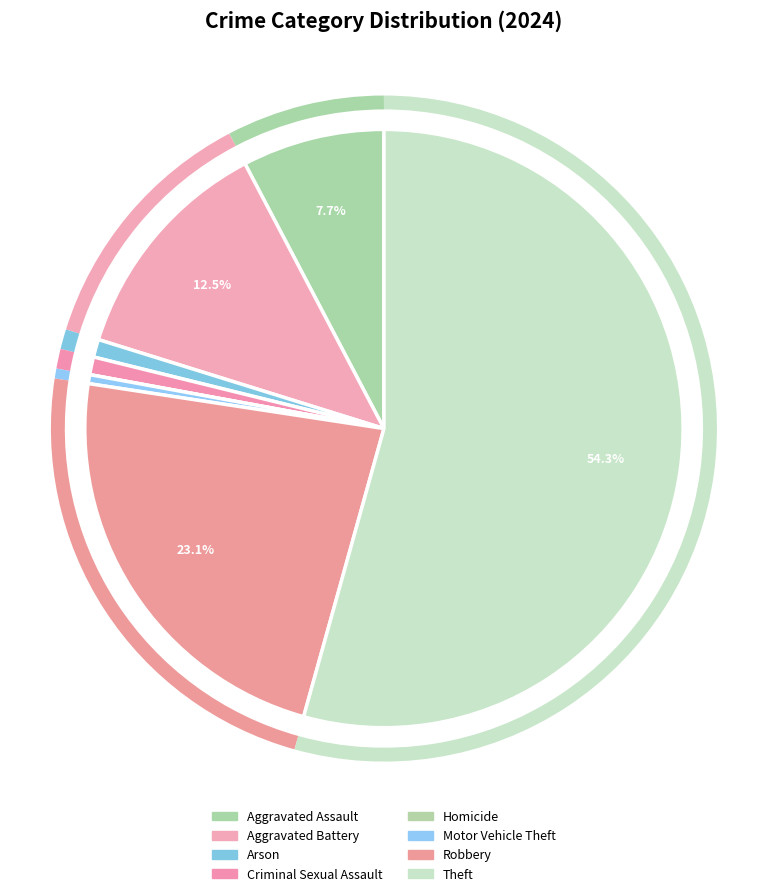

True or false: Criminal Sexual Assault accounts for 1% of the total.

True